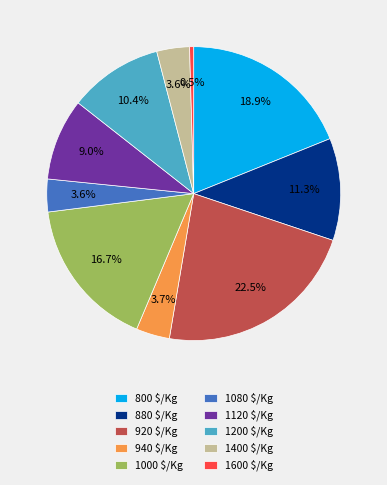

Which slice is the largest?

920